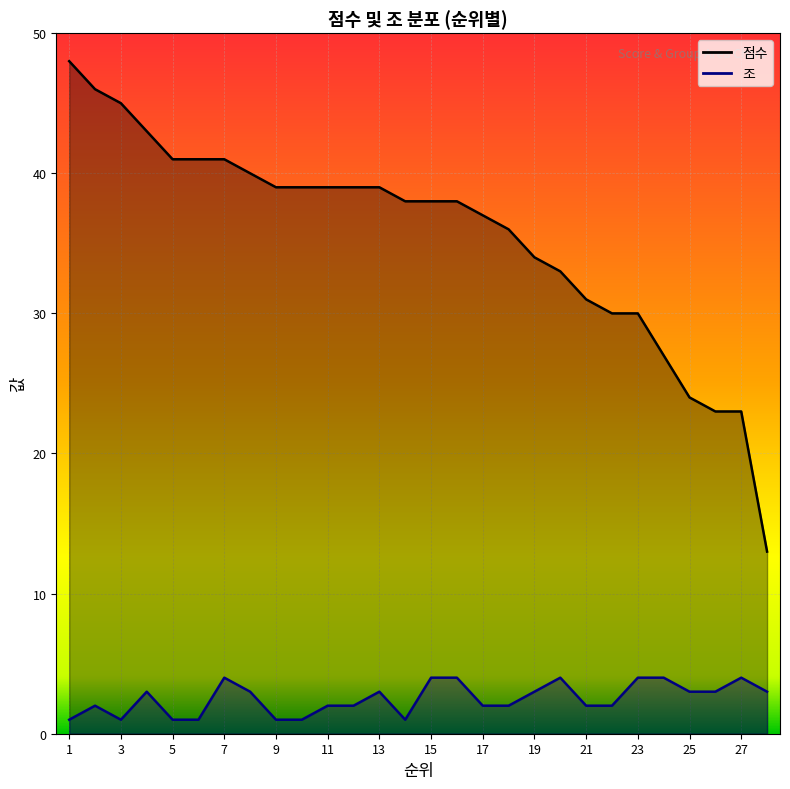

Which series has the largest total across all categories?

점수